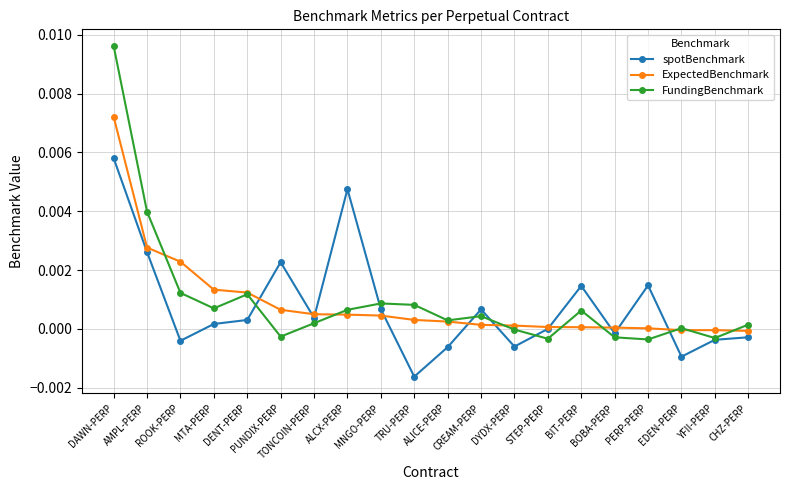

Which series ends up on top after the final intersection of FundingBenchmark and spotBenchmark?

FundingBenchmark